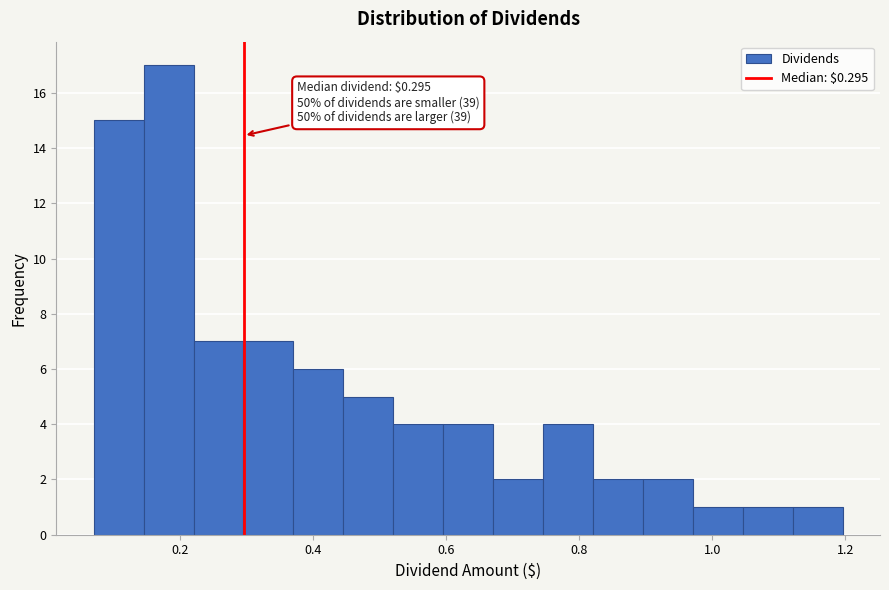

Around what value on the x-axis is the tallest bar? Give the approximate position of its centre, as read against the axis.

0.18